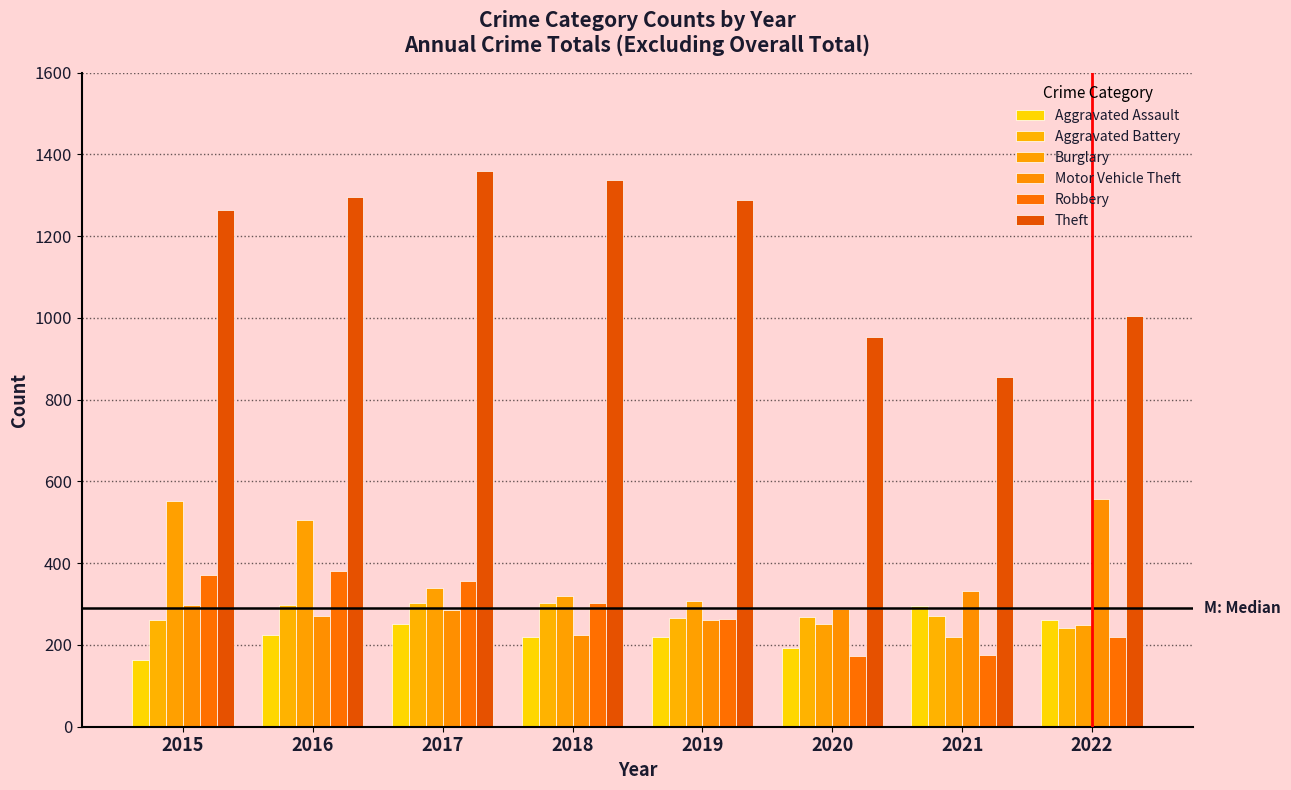

The value of Theft at 2017 is 686. True or false?

False